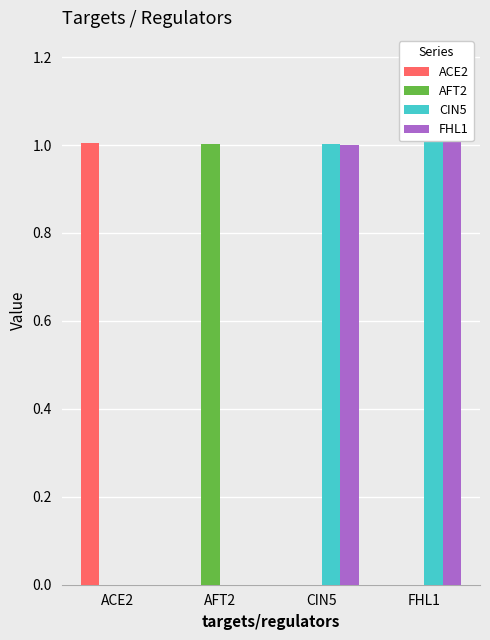

The value of CIN5 at ACE2 is 0.5. True or false?

False